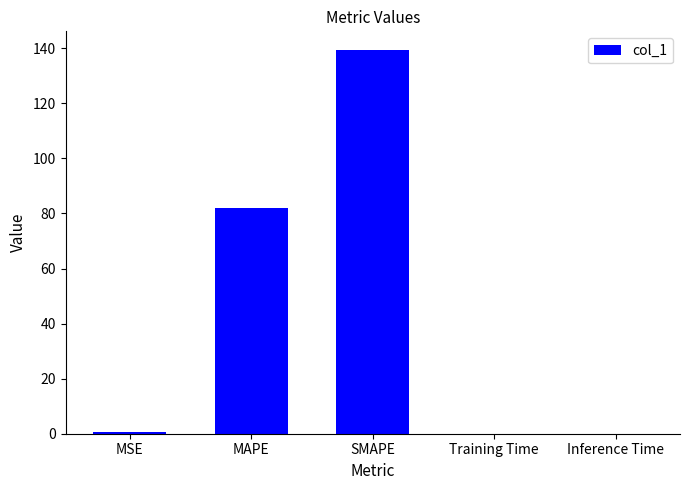

Which category has the highest value across all series?

SMAPE